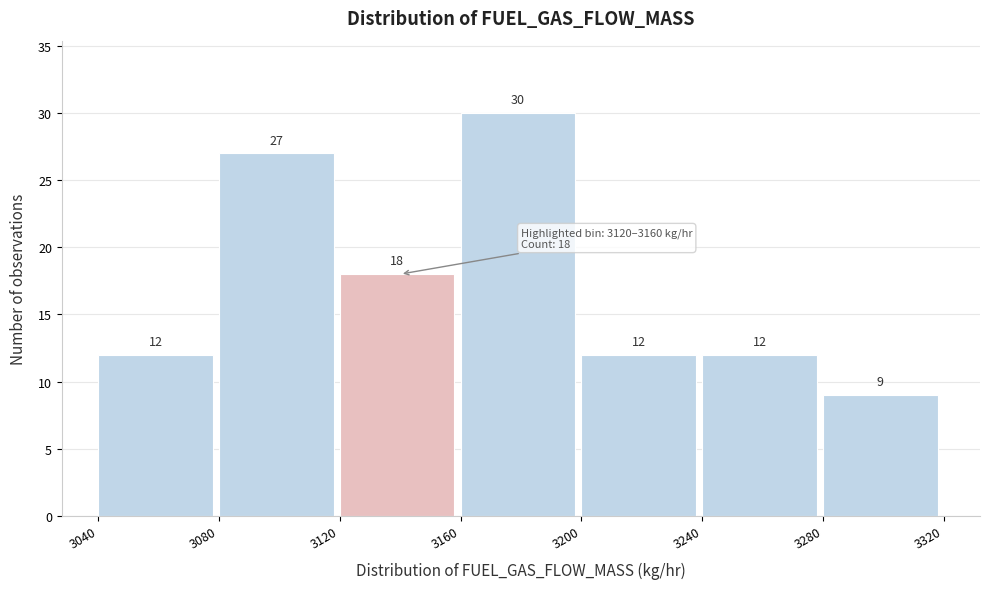

Over which range of the x-axis is the bar tallest?

3160 to 3200